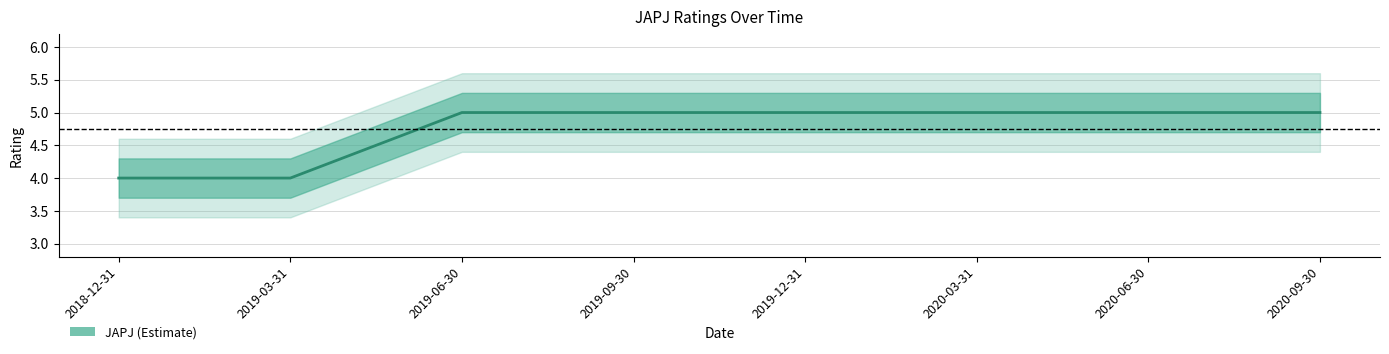

How many series are shown in this chart?

1